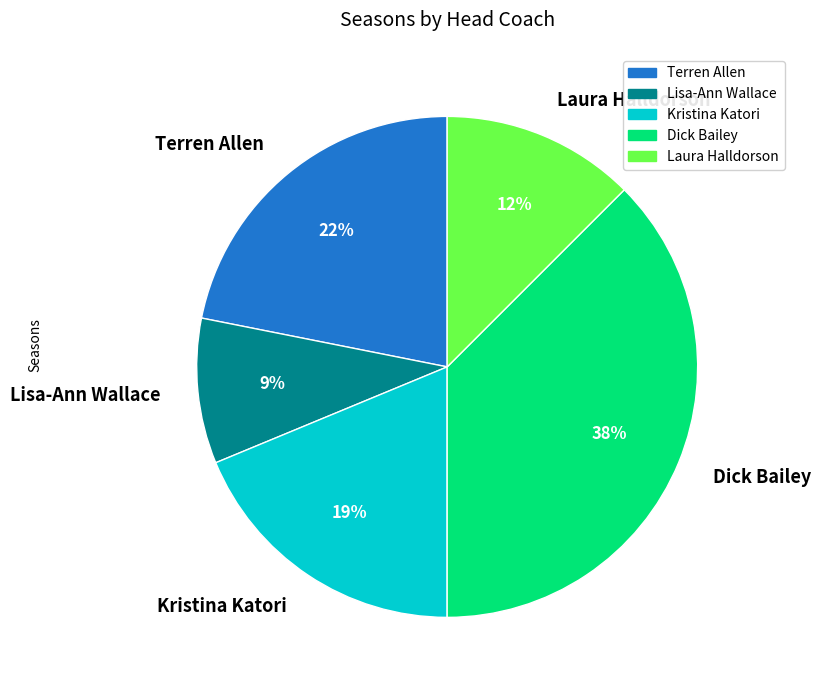

Is the sum of Kristina Katori and Lisa-Ann Wallace greater than half?

No